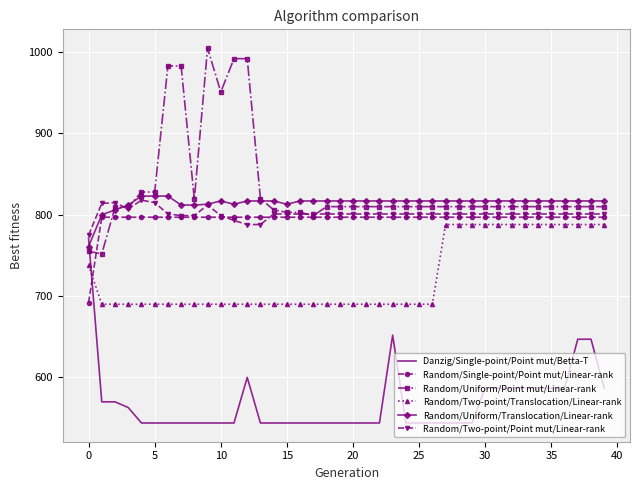

True or false: Random/Two-point/Translocation/Linear-rank and Random/Uniform/Translocation/Linear-rank cross at least once.

False